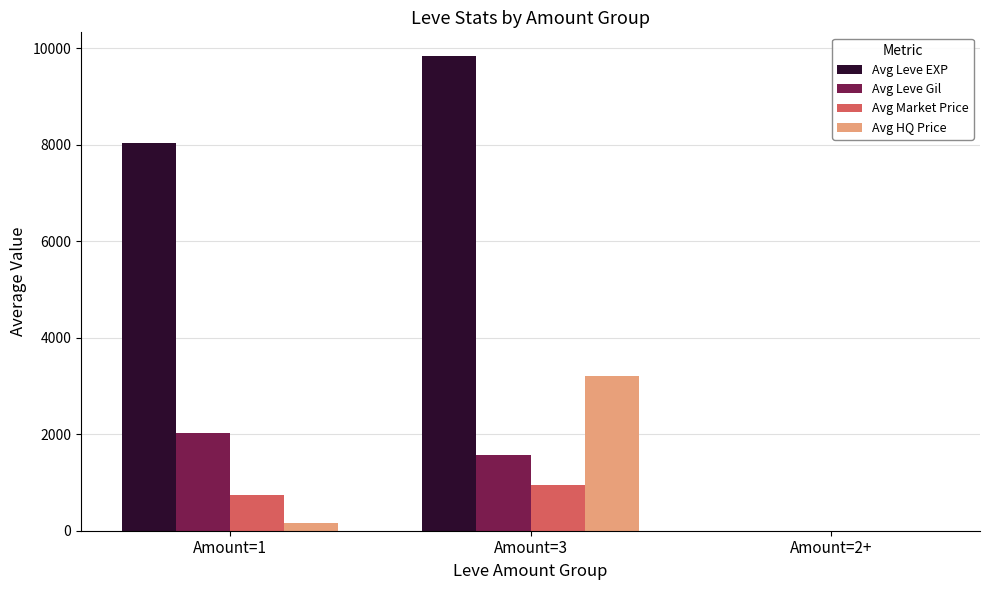

How many groups of bars are there?

3